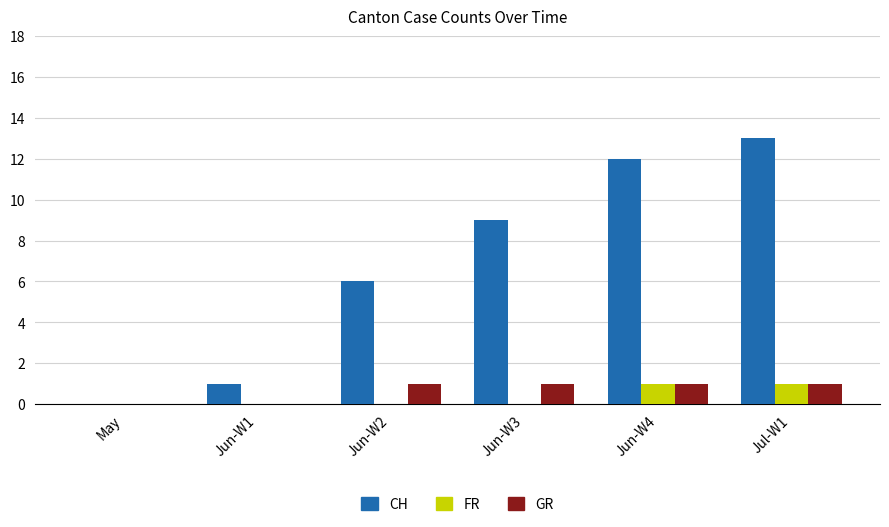

Which series changed the most between Jun-W2 and Jun-W4?

CH